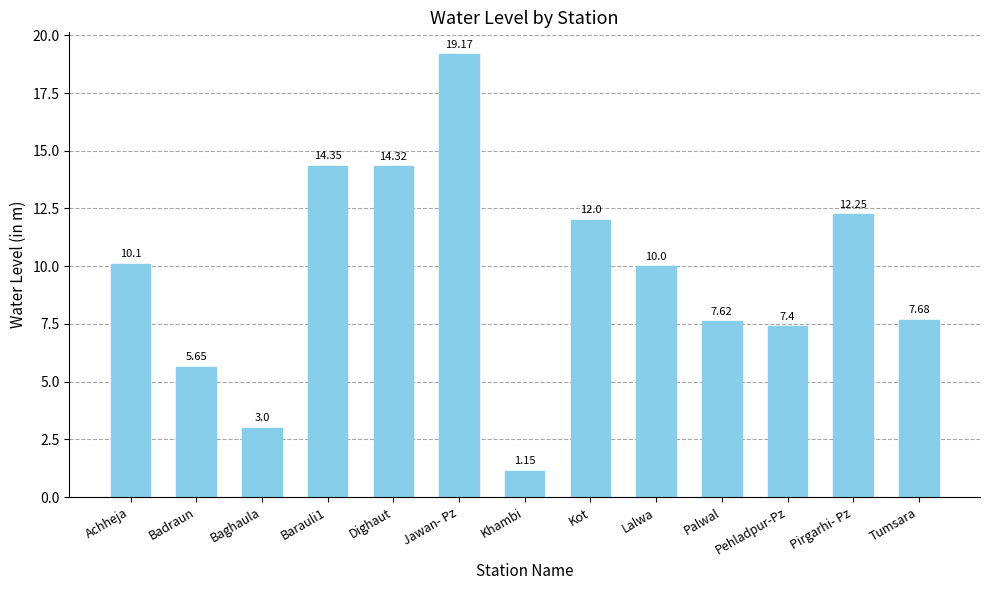

How many distinct data groups are displayed?

1